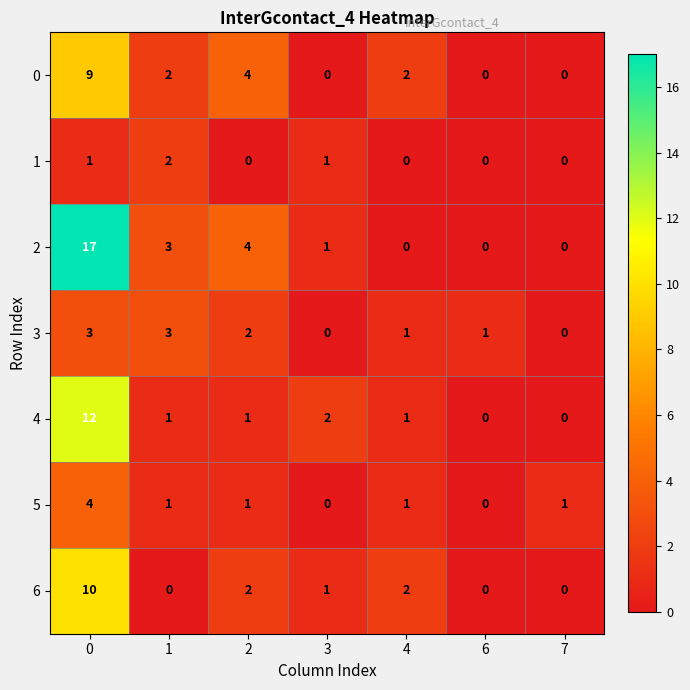

Is it true that 6 equals 0 at 7?

True